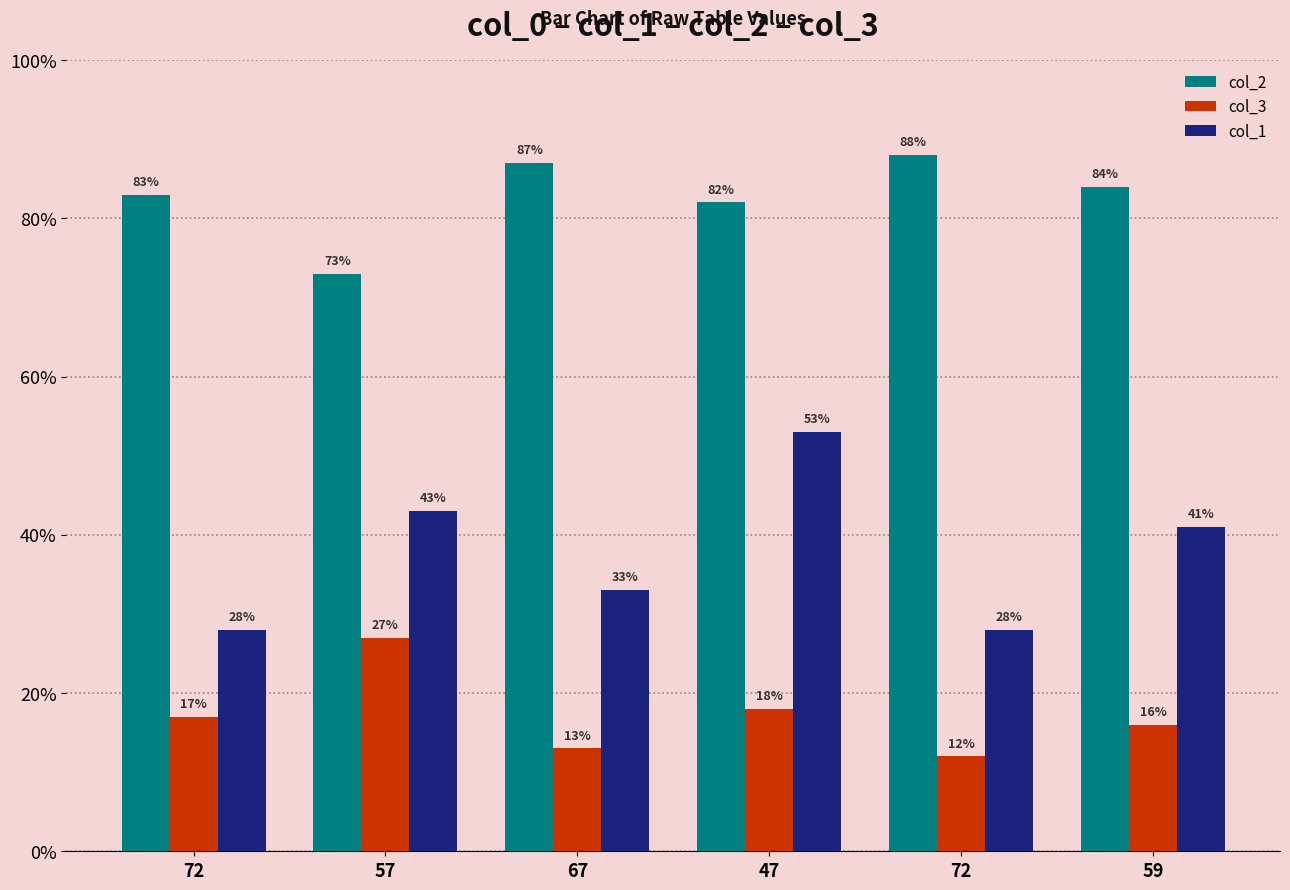

Is it true that col_2 equals 82 at 47?

True